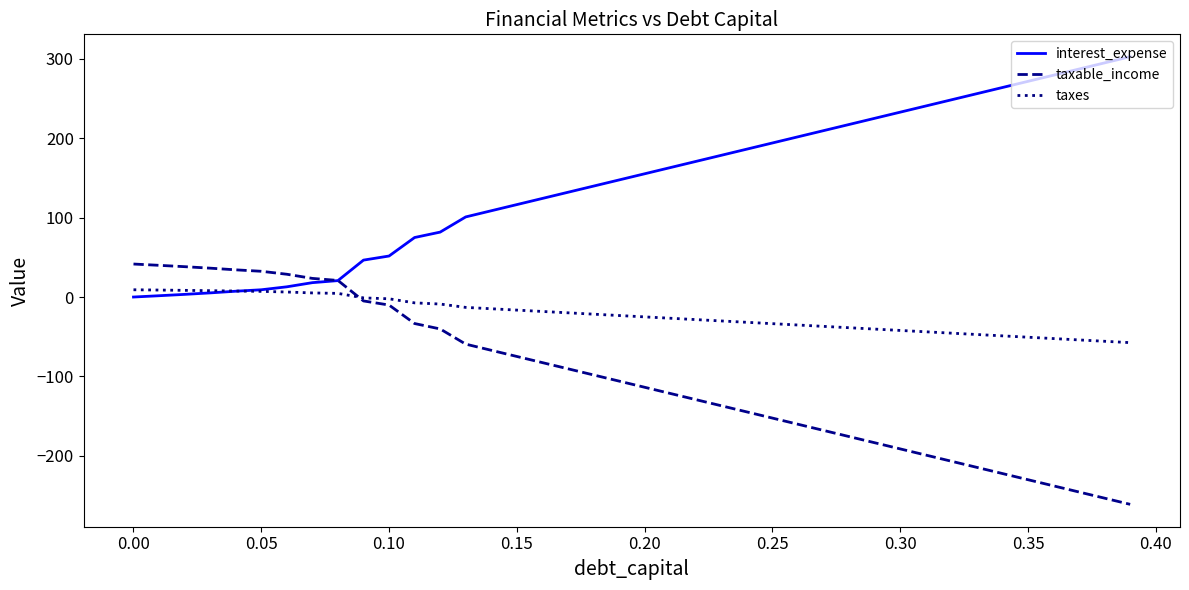

Rank the series by their average value, from lowest to highest.

taxable_income, taxes, interest_expense